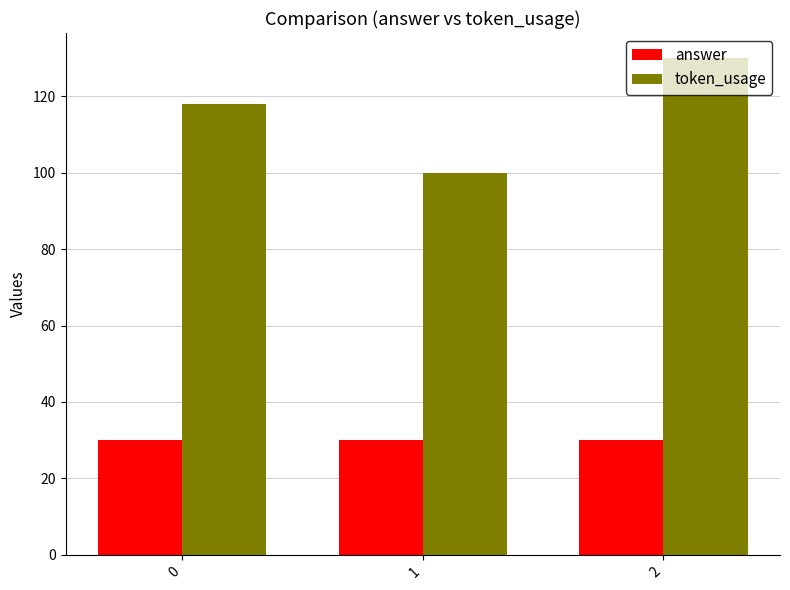

How many token_usage values are between 100 and 130?

3